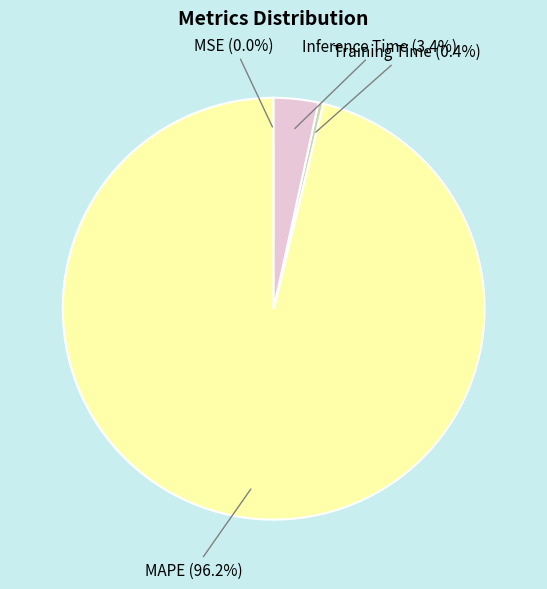

What portion of the pie excludes MAPE?

3.8%